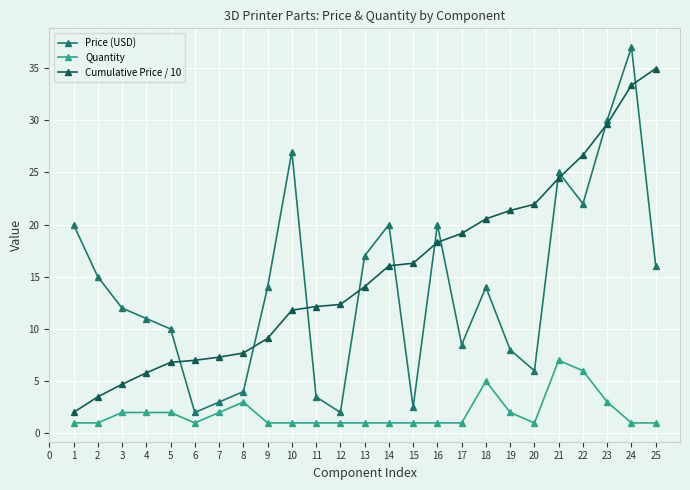

Count the number of data series in this chart.

3